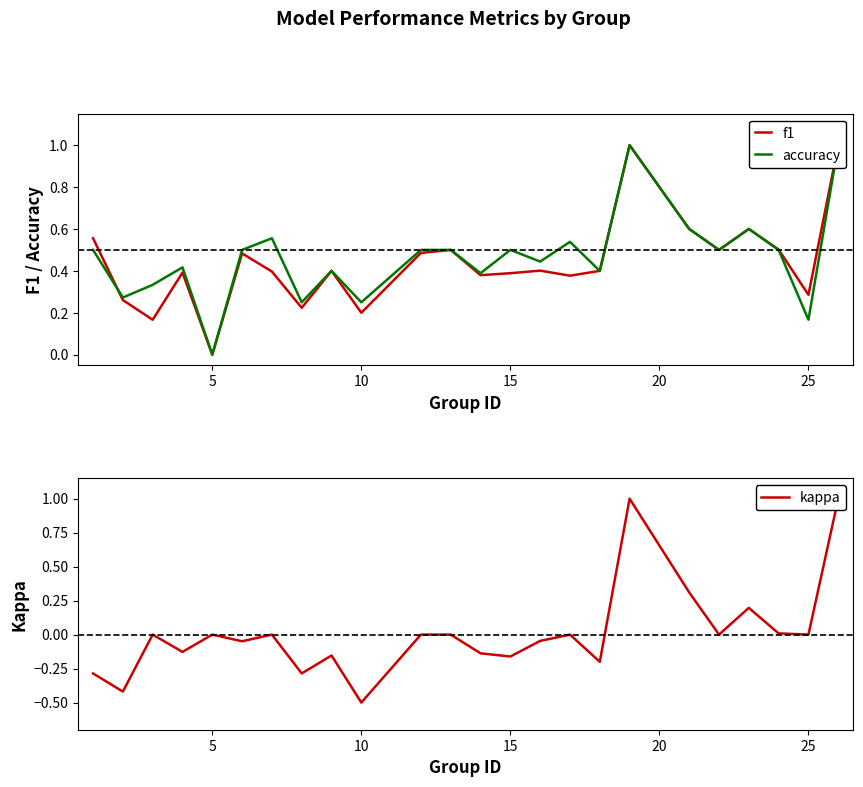

Is the value of f1 at 25 greater than the value of accuracy at 30?

No